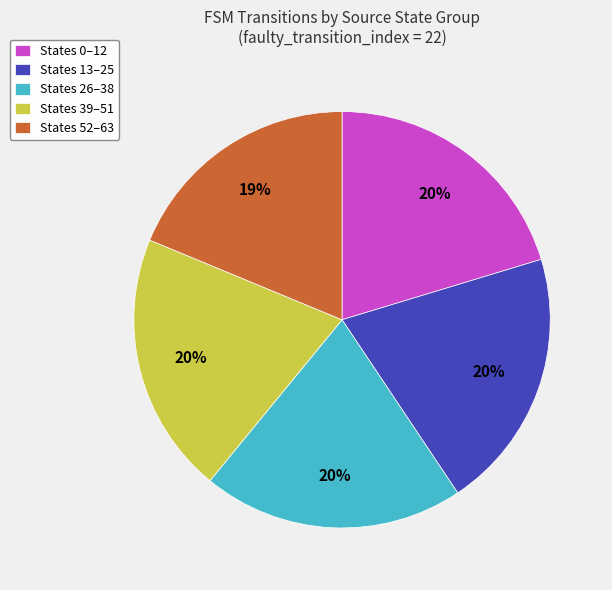

What is the ratio of the value at States 0–12 to the value at States 13–25?

1.0